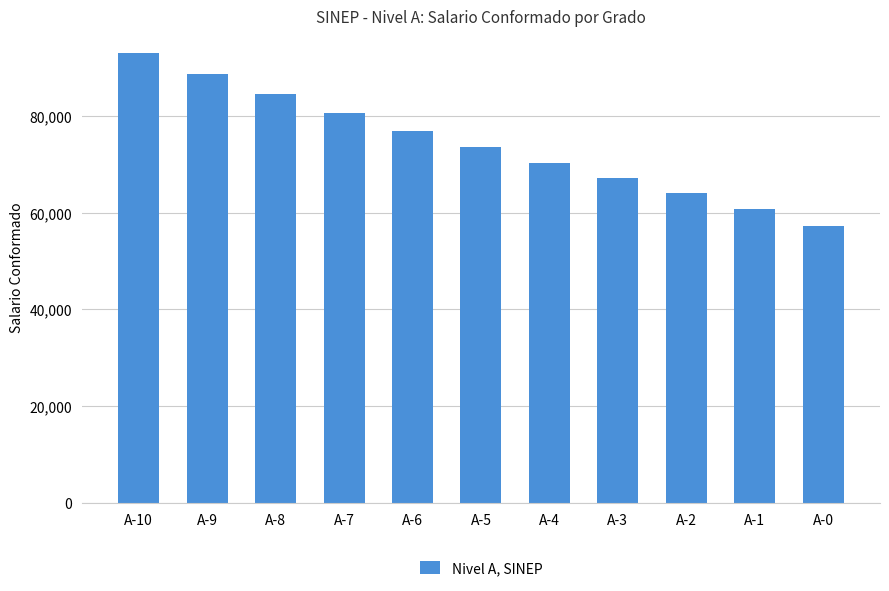

What is the change in value from A-8 to A-5?

-11004